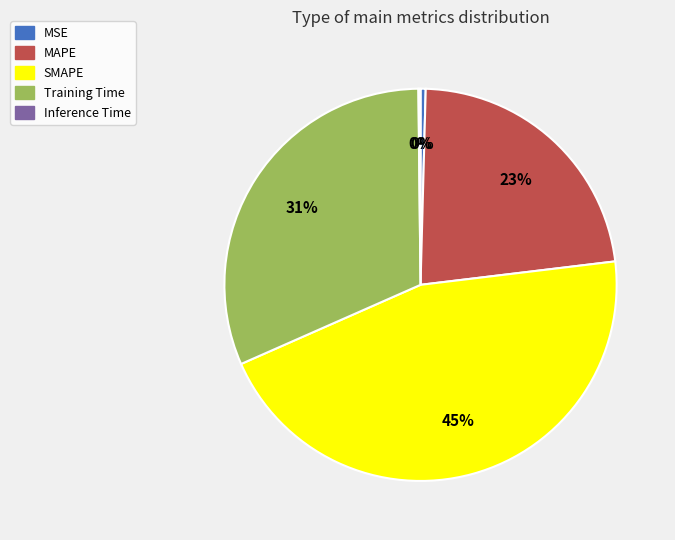

To the nearest percent, what is the combined percentage of SMAPE and Training Time?

77%